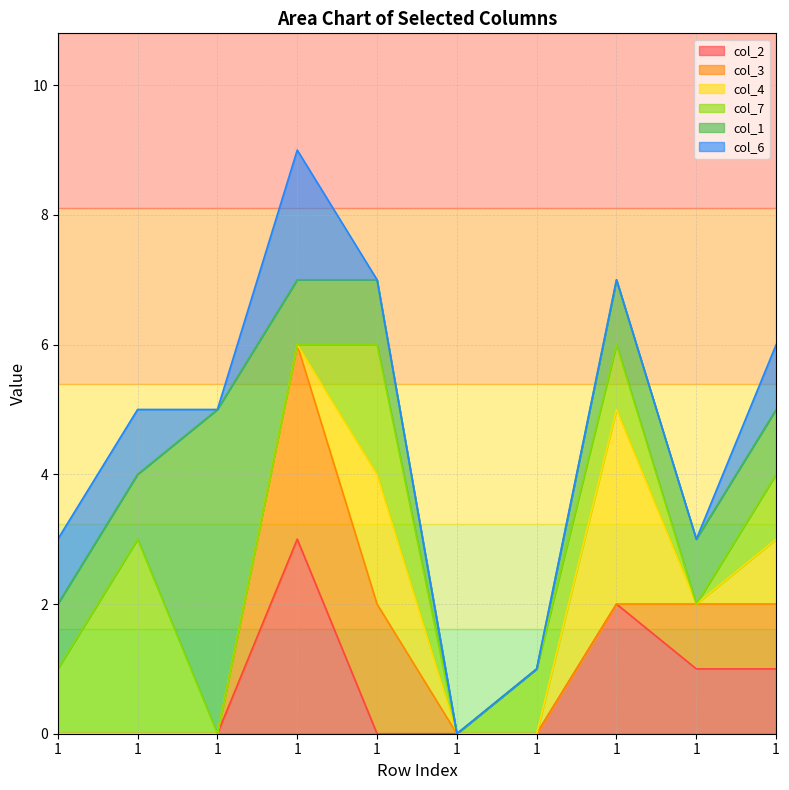

What are all the series names shown in the legend?

col_2, col_3, col_4, col_7, col_1, col_6